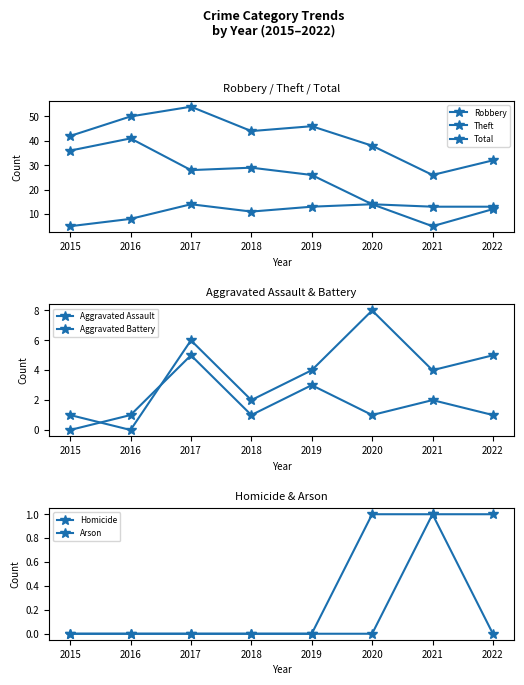

The value of Theft at 2016 is 41. True or false?

True